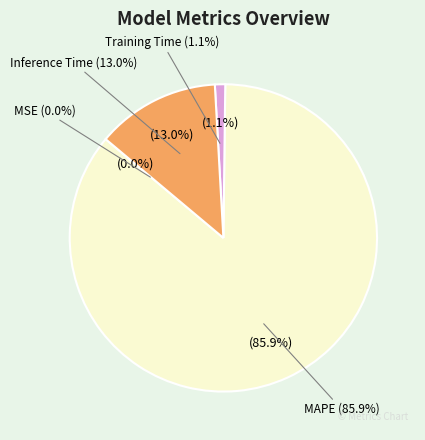

To the nearest percent, what is the combined percentage of MAPE and Inference Time?

99%